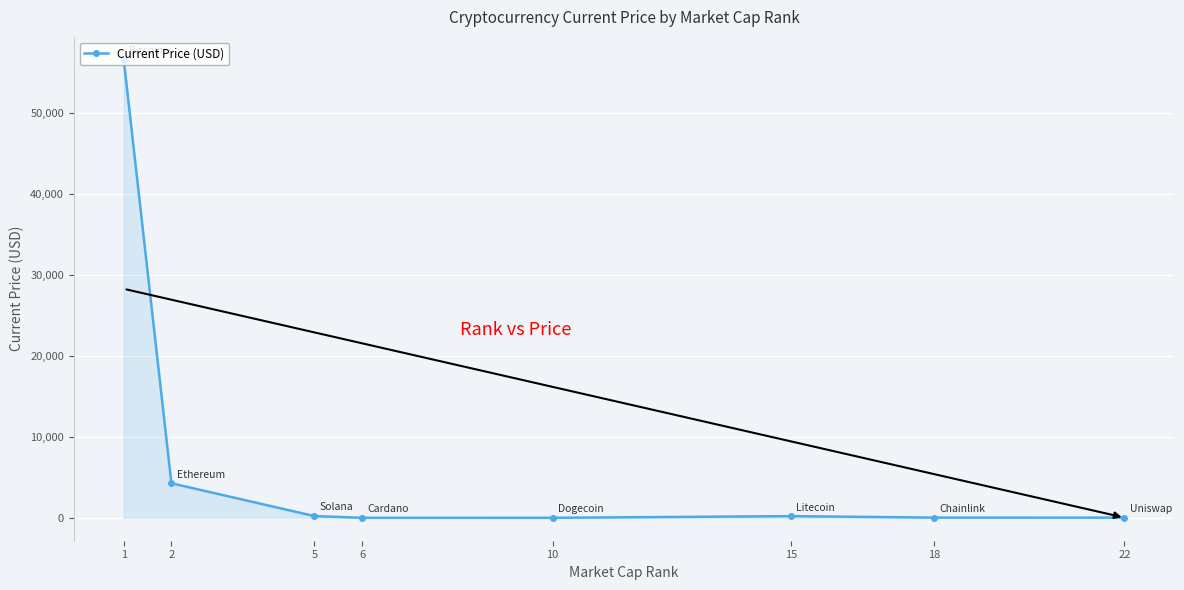

The chart shows a value of 26.4 at 18. True or false?

True